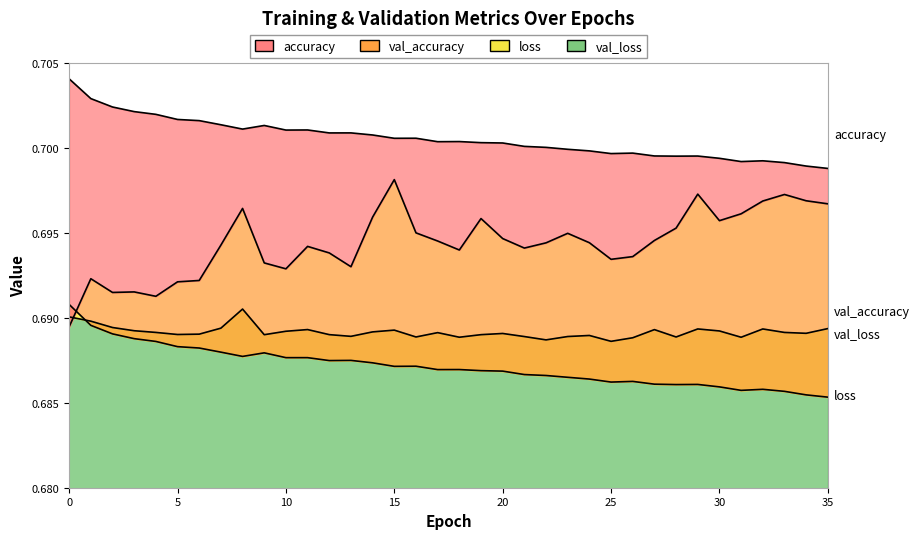

How many interior local valleys does the val_loss series have?

10